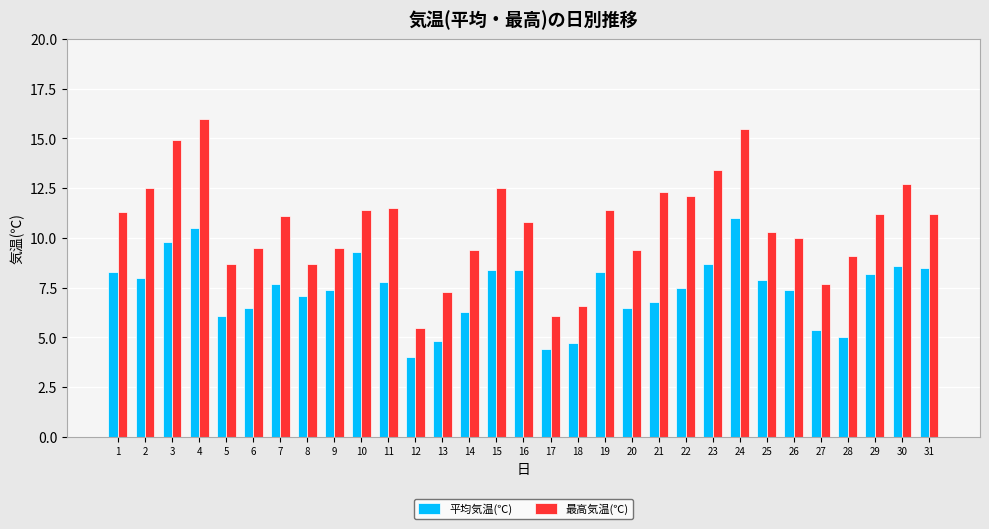

What is the smallest value displayed?

4.0